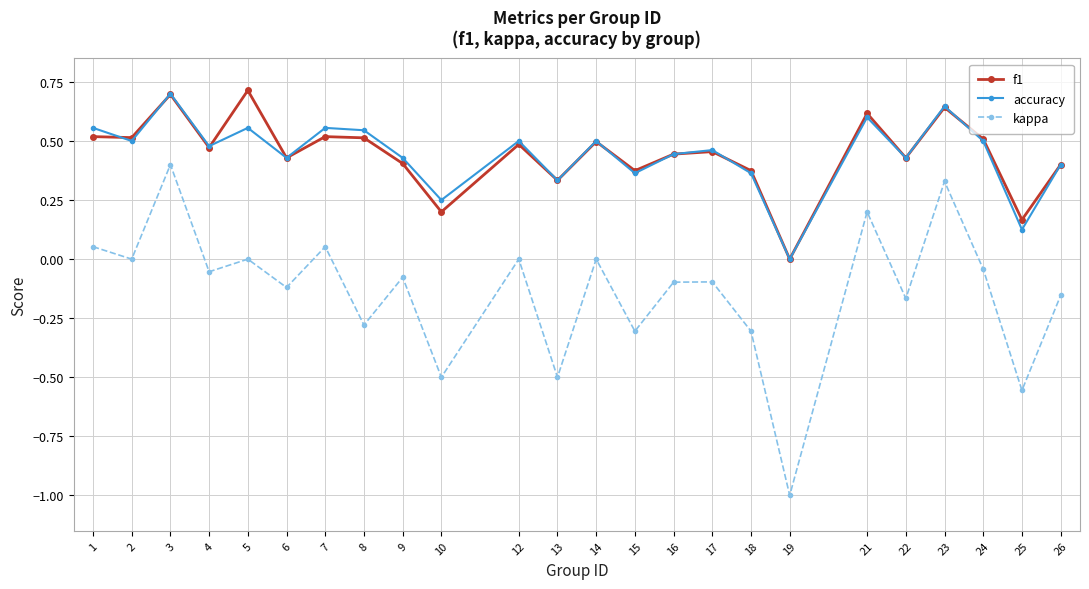

How many categories are shown in the chart?

24